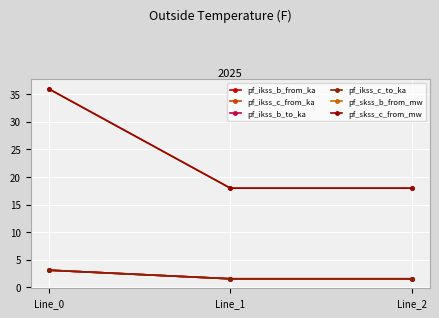

Reading right to left, what are all the values shown in this chart?

pf_ikss_b_from_ka: 1.6	1.6	3.1
pf_ikss_c_from_ka: 1.6	1.6	3.1
pf_ikss_b_to_ka: 1.6	1.6	3.1
pf_ikss_c_to_ka: 1.6	1.6	3.1
pf_skss_b_from_mw: 18.0	18.0	36.0
pf_skss_c_from_mw: 18.0	18.0	36.0